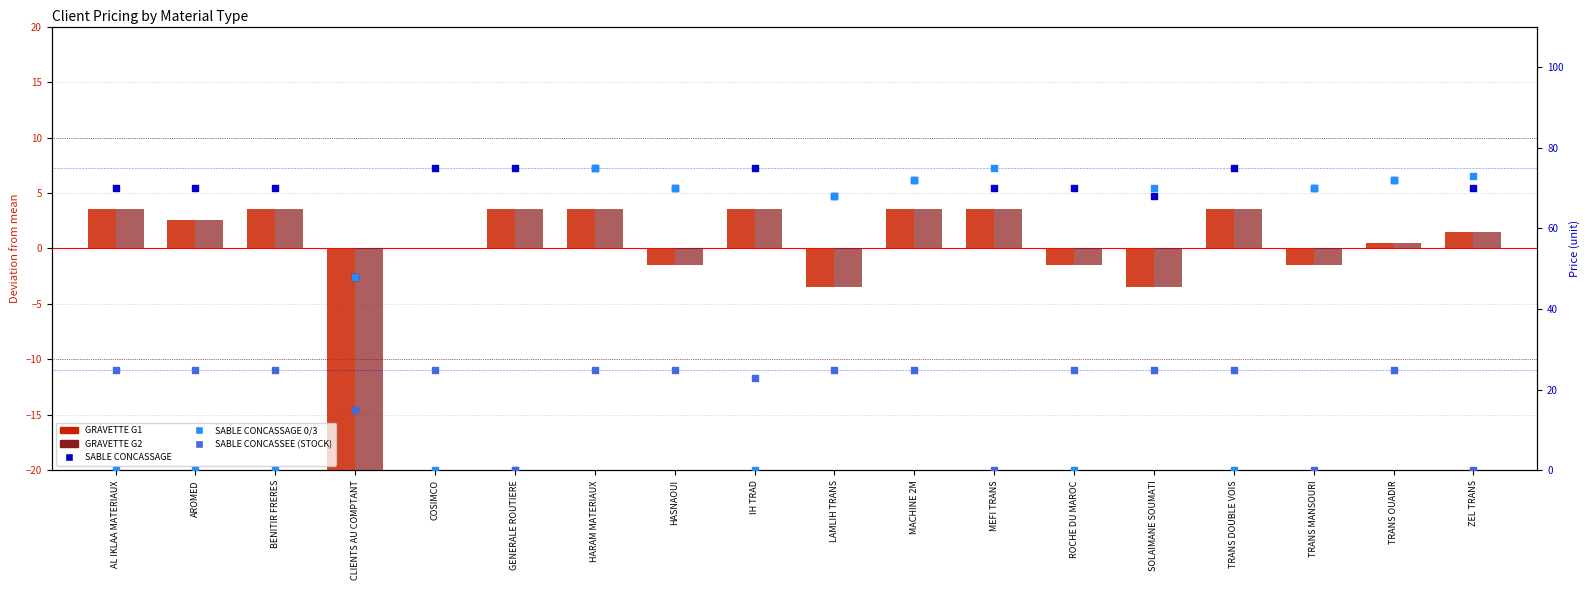

What are all the series names shown in the legend?

GRAVETTE G1, GRAVETTE G2, SABLE CONCASSAGE, SABLE CONCASSAGE 0/3, SABLE CONCASSEE (STOCK)